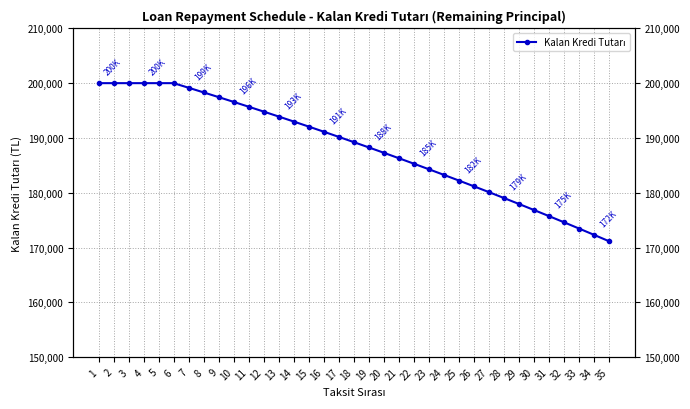

At which label does the data first exceed 189245?

1